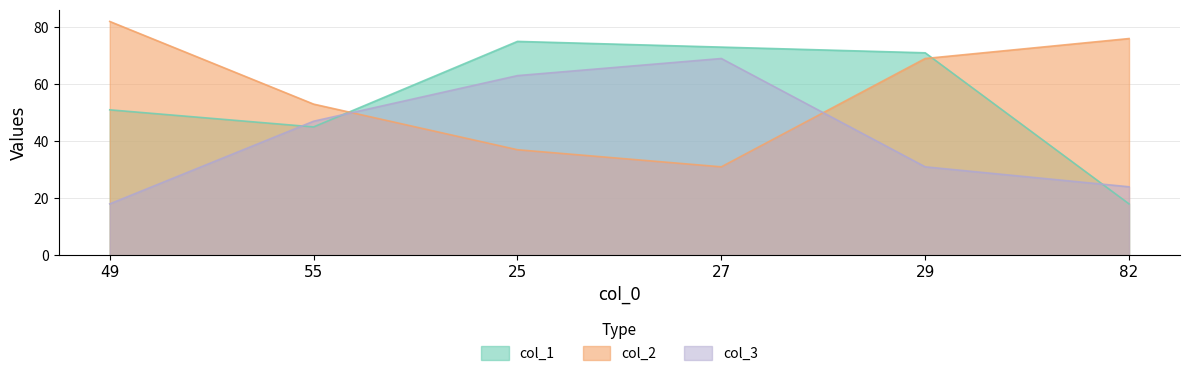

What is the difference between the maximum and minimum values in the col_2 series?

51